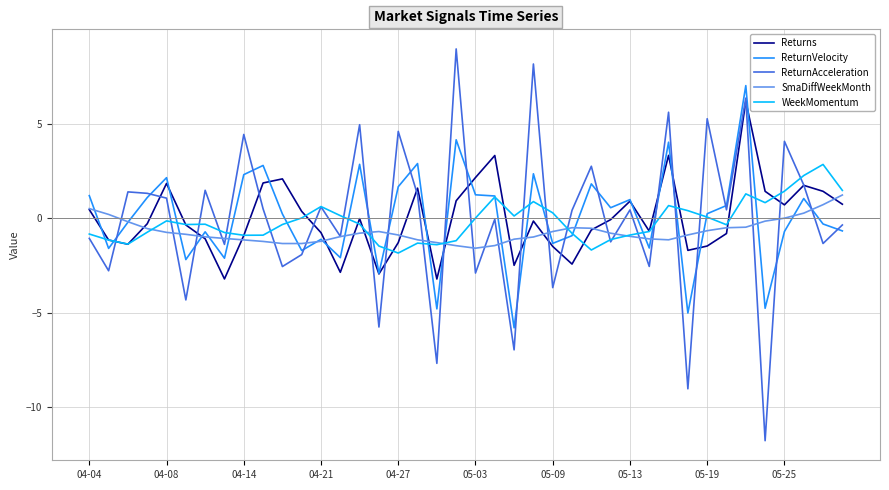

Which series has the widest spread of values?

ReturnAcceleration